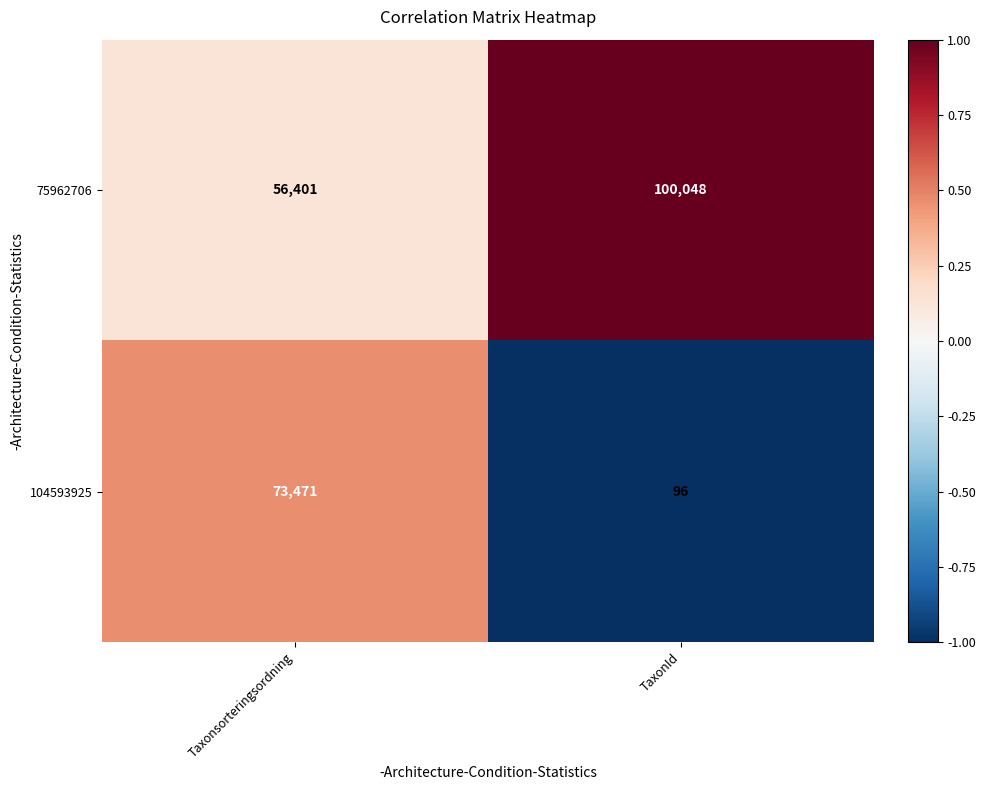

What is the total value across all series at Taxonsorteringsordning?

129872